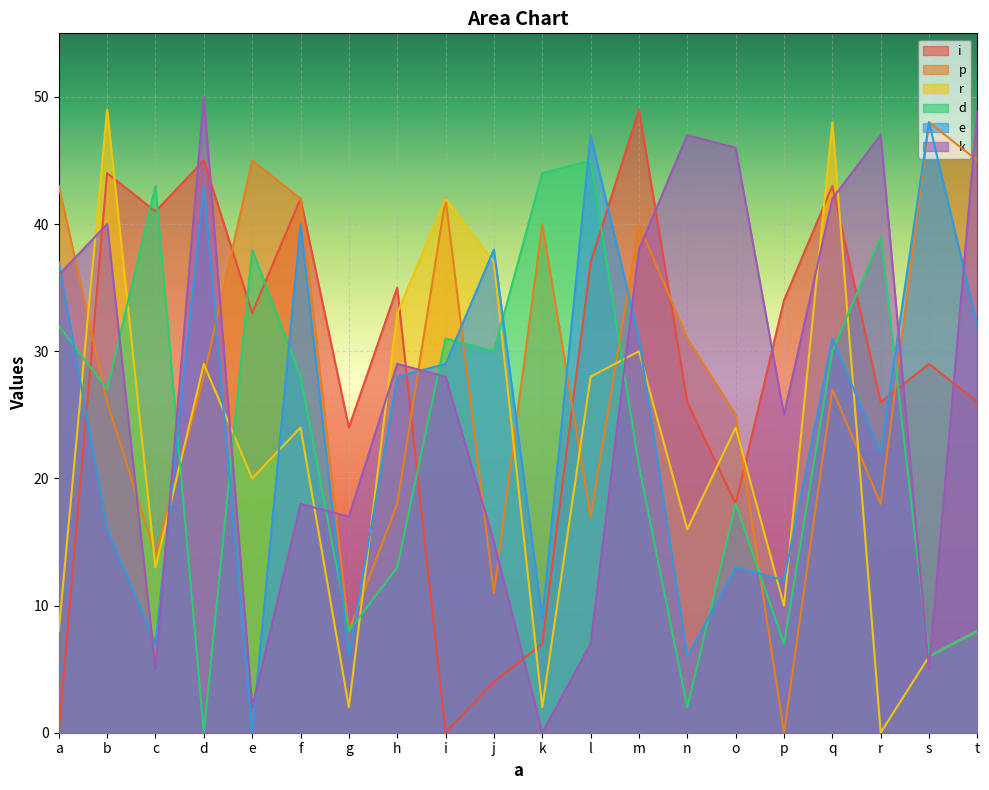

Reading right to left, list all the values displayed in this chart.

i: t=26	s=29	r=26	q=43	p=34	o=18	n=26	m=49	l=37	k=7	j=4	i=0	h=35	g=24	f=42	e=33	d=45	c=41	b=44	a=0
p: t=45	s=48	r=18	q=27	p=0	o=25	n=31	m=40	l=17	k=40	j=11	i=42	h=18	g=8	f=42	e=45	d=28	c=14	b=26	a=43
r: t=8	s=6	r=0	q=48	p=10	o=24	n=16	m=30	l=28	k=2	j=37	i=42	h=33	g=2	f=24	e=20	d=29	c=13	b=49	a=8
d: t=8	s=6	r=39	q=30	p=7	o=18	n=2	m=21	l=45	k=44	j=30	i=31	h=13	g=8	f=28	e=38	d=0	c=43	b=27	a=32
e: t=32	s=48	r=22	q=31	p=12	o=13	n=6	m=31	l=47	k=9	j=38	i=29	h=28	g=6	f=40	e=0	d=43	c=7	b=16	a=37
k: t=49	s=5	r=47	q=42	p=25	o=46	n=47	m=38	l=7	k=0	j=15	i=28	h=29	g=17	f=18	e=2	d=50	c=5	b=40	a=36